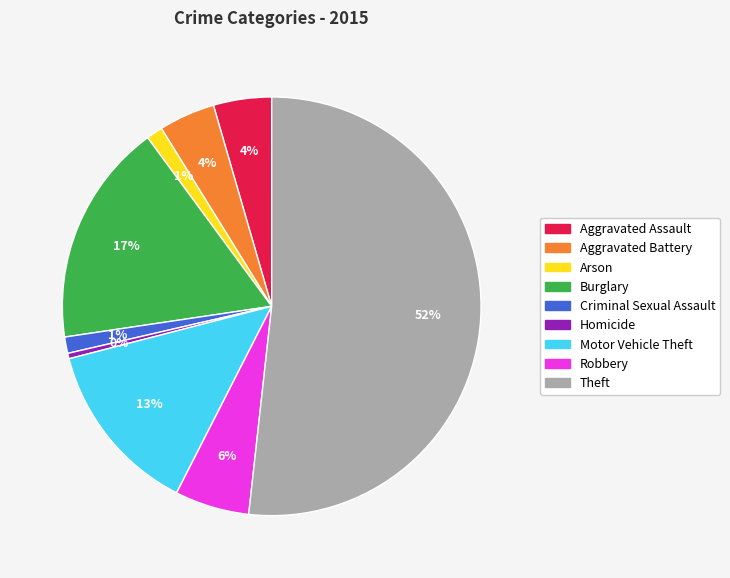

The Robbery slice represents 6% of the pie. True or false?

True